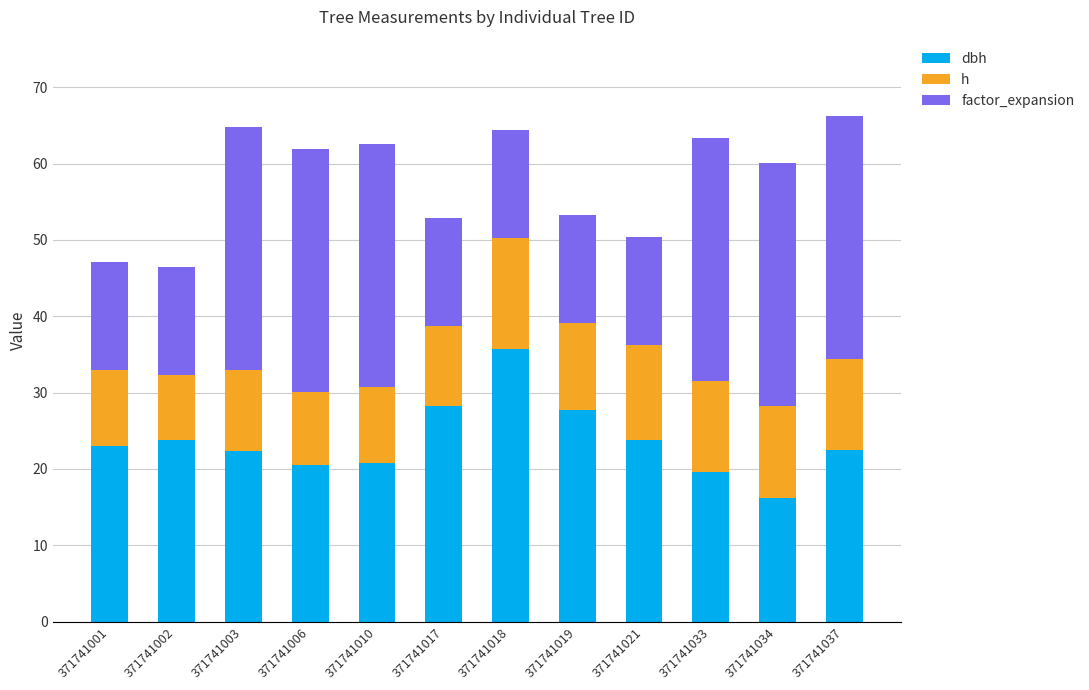

How many bars are there in total?

12